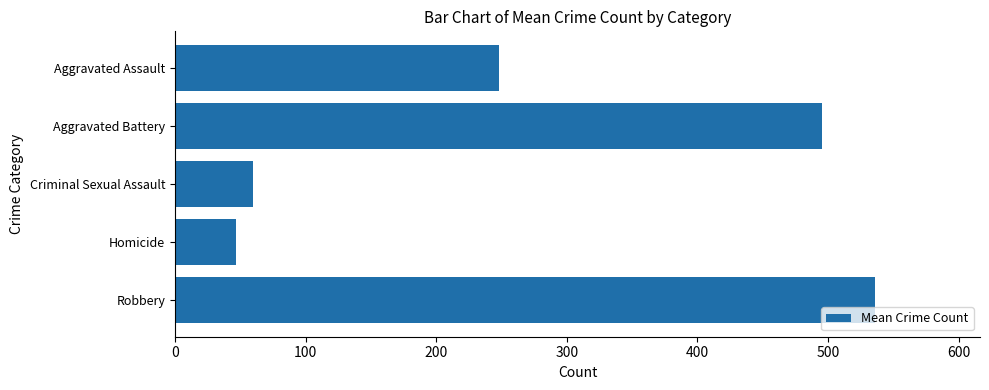

The chart shows a value of 536.0 at Robbery. True or false?

True